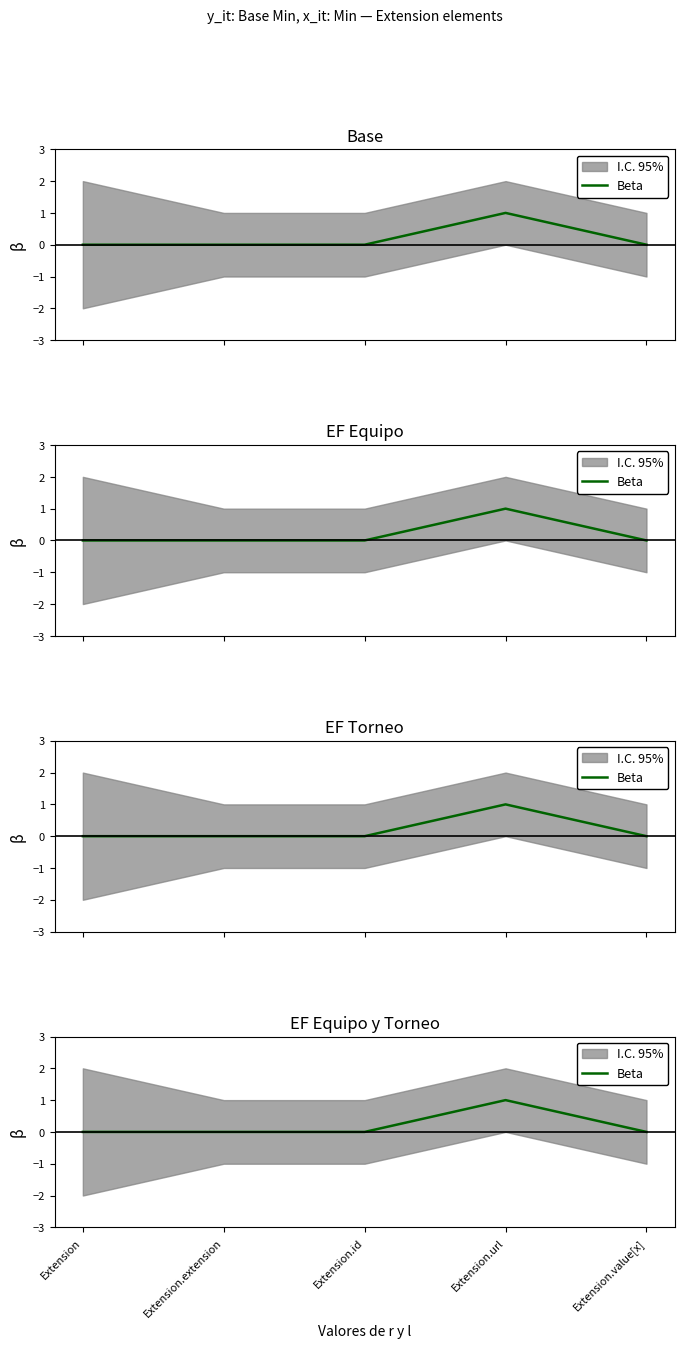

How many points are higher than both their immediate neighbors (excluding endpoints)?

1